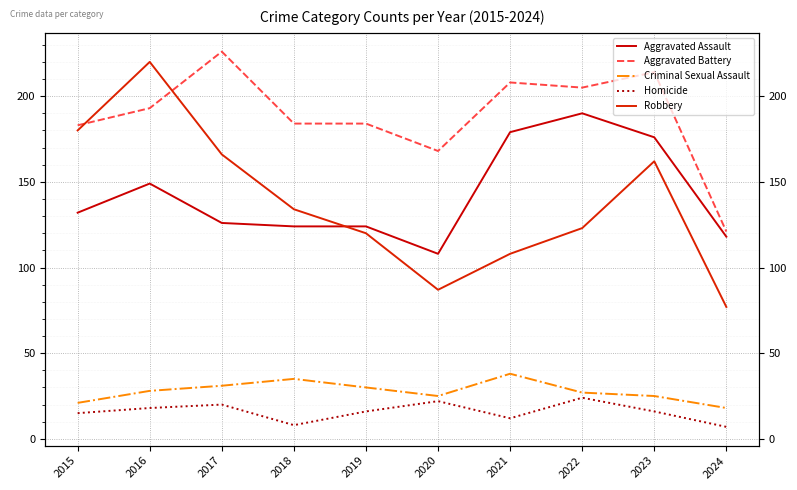

What is the smallest value displayed?

7